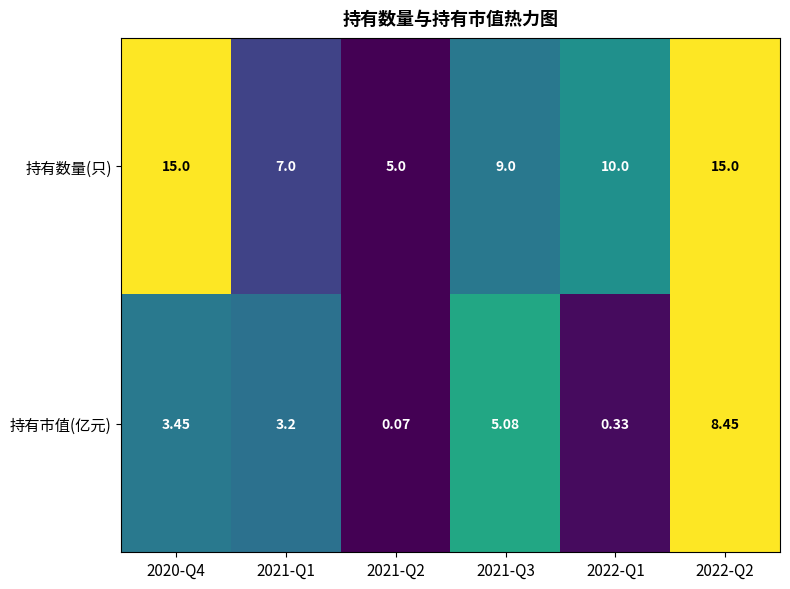

At 2022-Q1, list the series in order from smallest to largest.

持有市值(亿元), 持有数量(只)